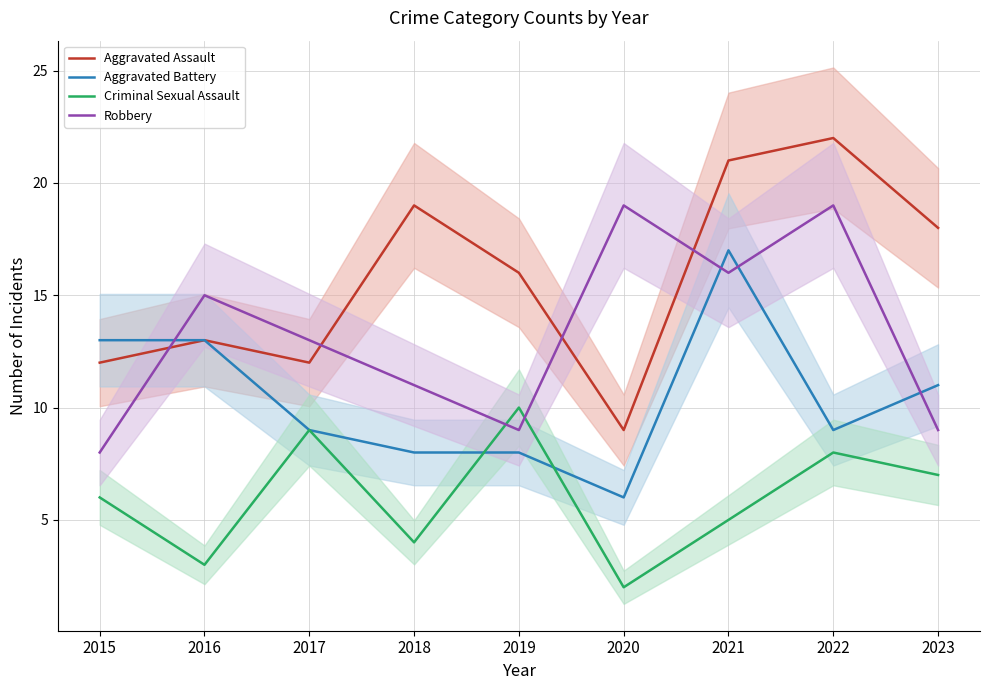

What is the smallest value displayed?

2